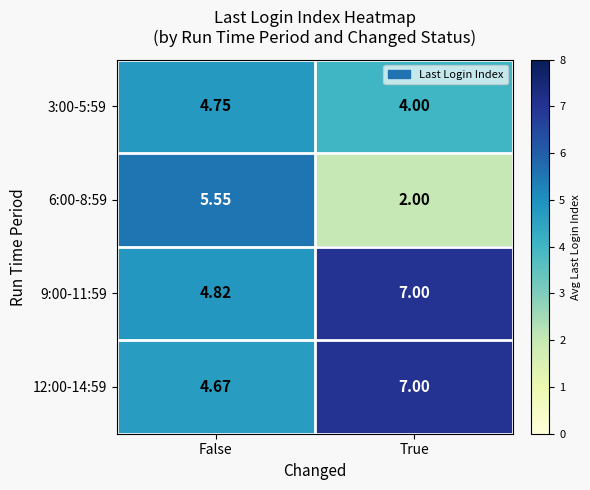

Rank the categories by 12:00-14:59 value from lowest to highest.

False, True